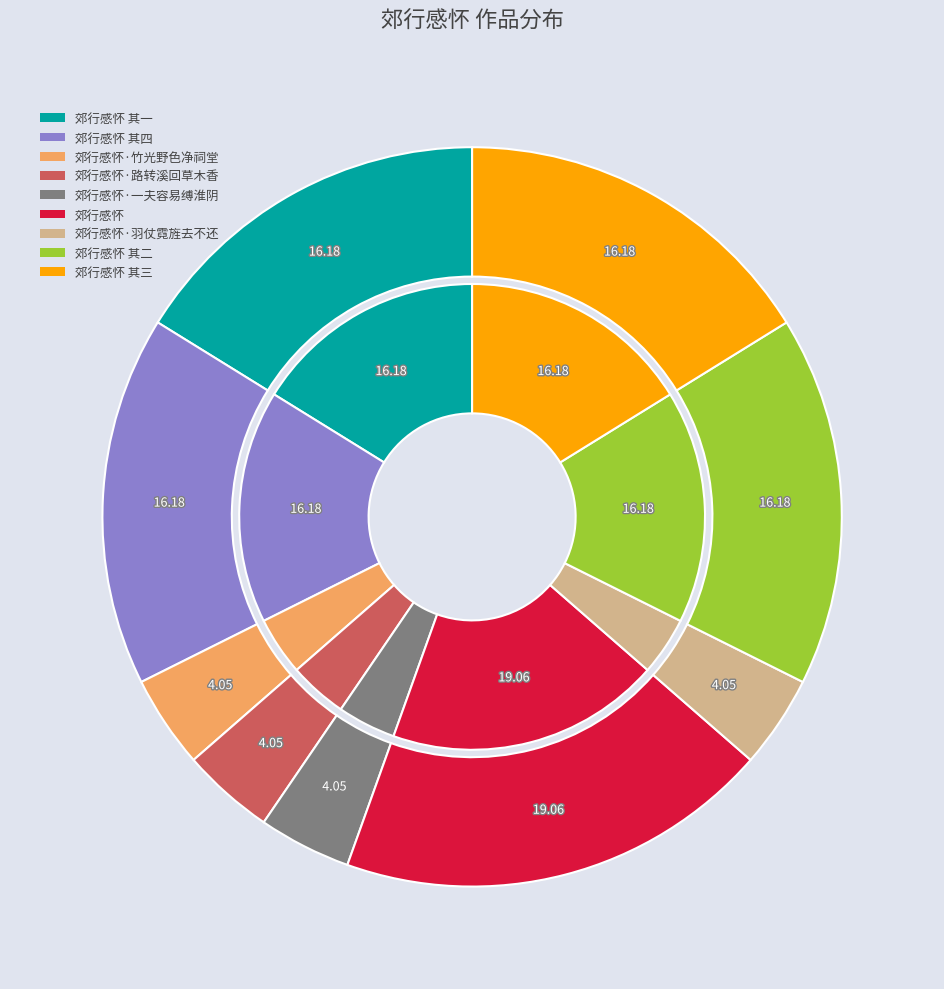

Rank the categories by value from lowest to highest.

郊行感怀·一夫容易缚淮阴, 郊行感怀·竹光野色净祠堂, 郊行感怀·羽仗霓旌去不还, 郊行感怀·路转溪回草木香, 郊行感怀 其四, 郊行感怀 其一, 郊行感怀 其三, 郊行感怀 其二, 郊行感怀